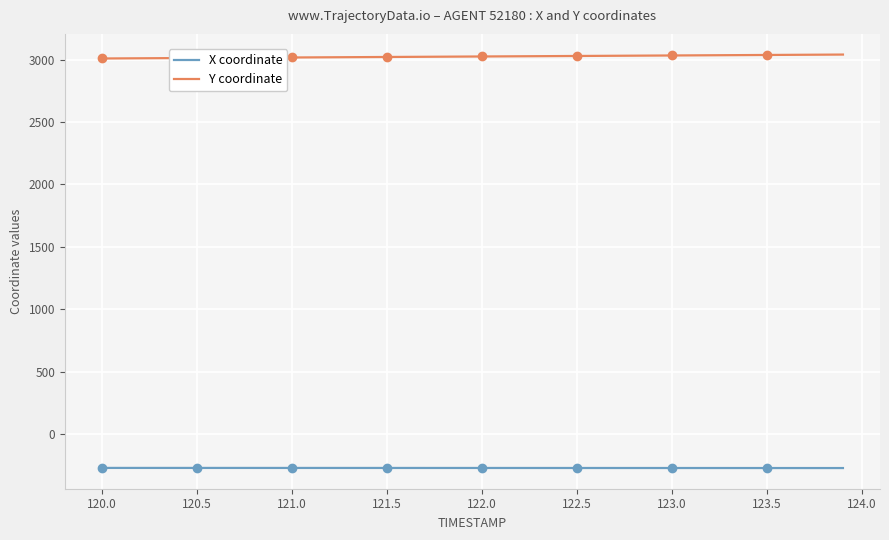

What is the lowest value of the Y coordinate series?

3010.1